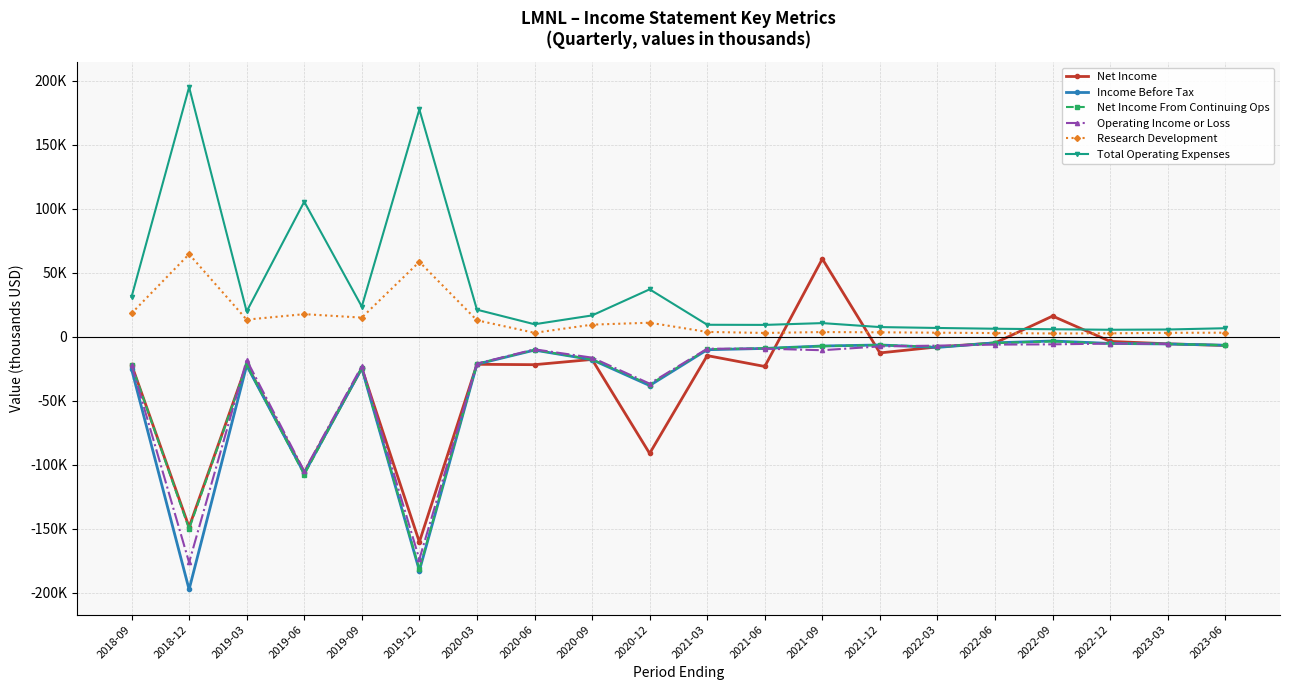

What is the sum of the Net Income From Continuing Ops values at 2022-03 and 2019-06?

-115600.0